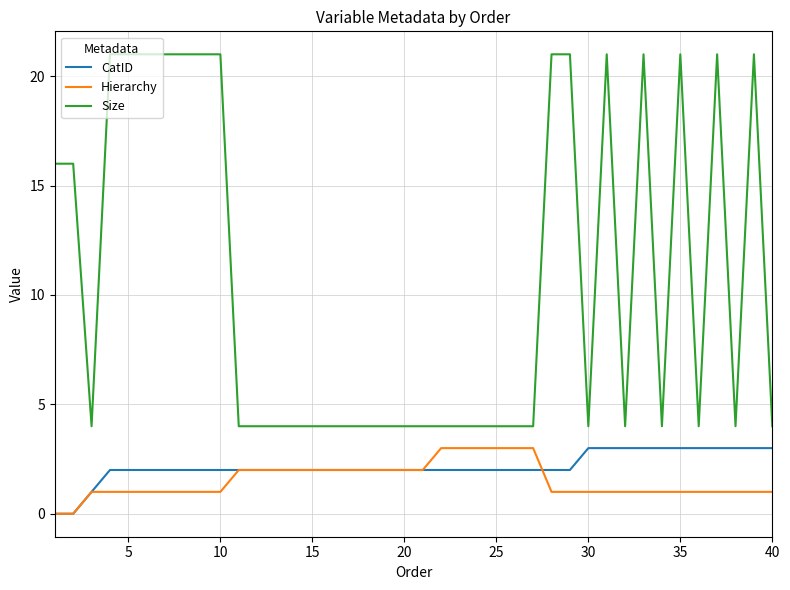

What is the maximum value for CatID?

3